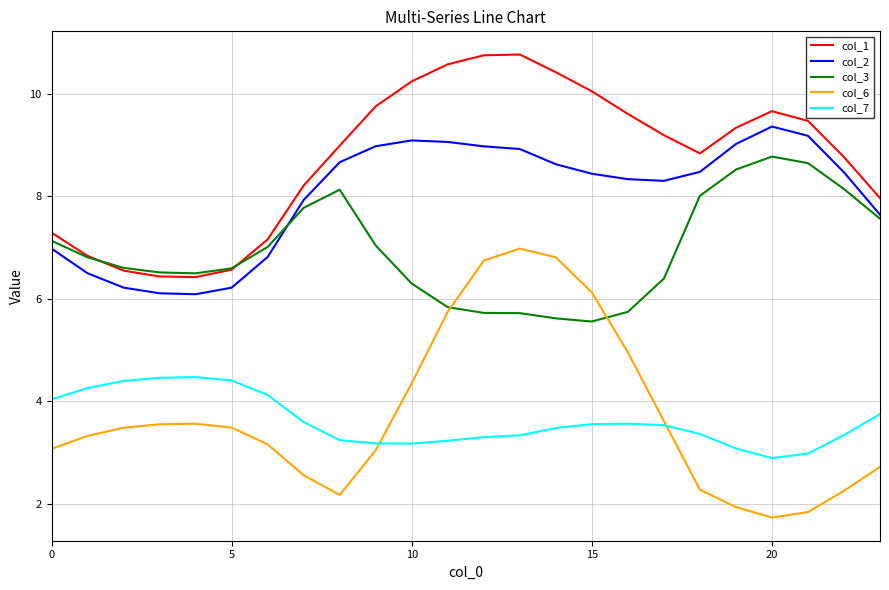

Rank the series by their maximum value, from lowest to highest.

col_7, col_6, col_3, col_2, col_1